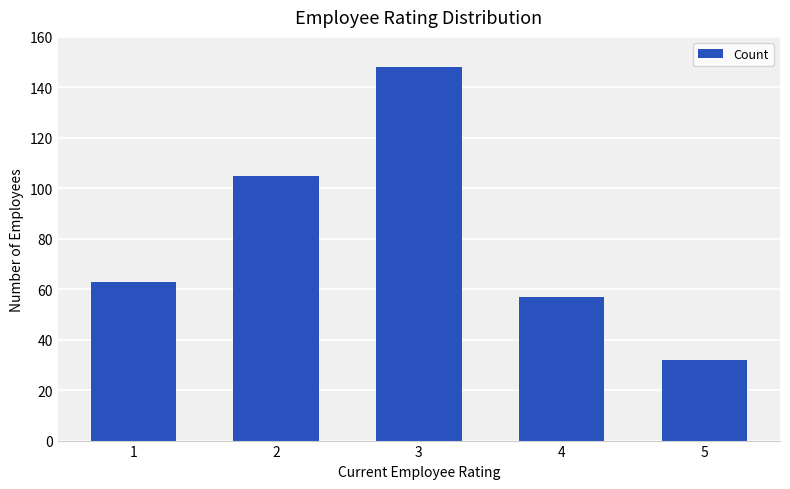

The chart shows a value of 148 at 3. True or false?

True